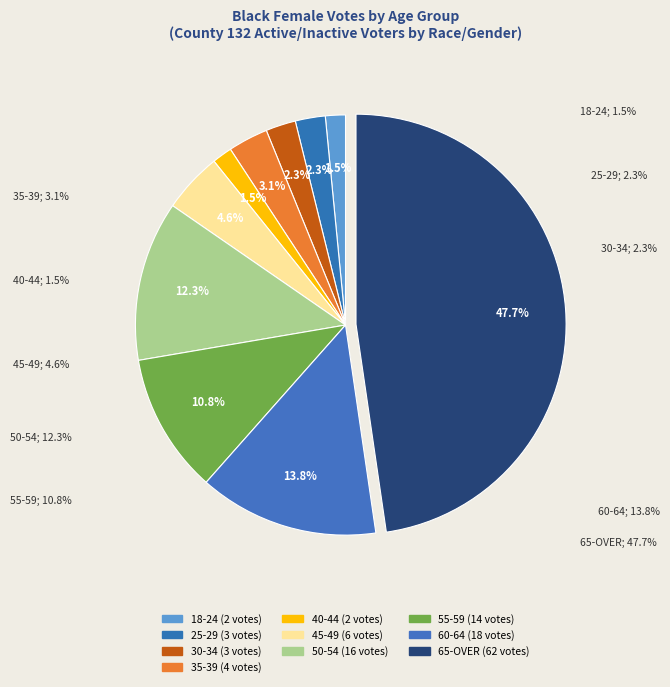

Count the number of slices in the pie.

10